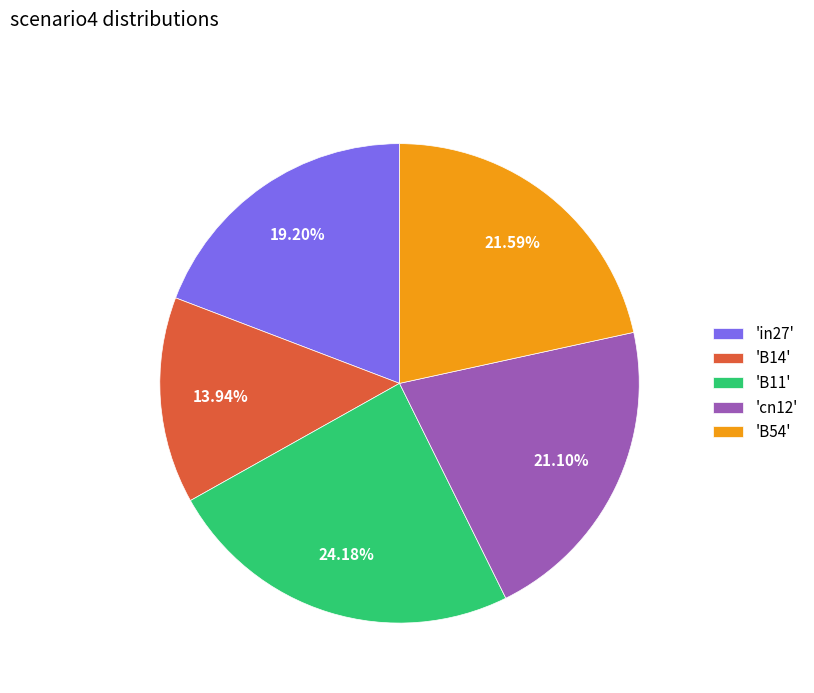

Is 'B14' the majority of the pie?

No